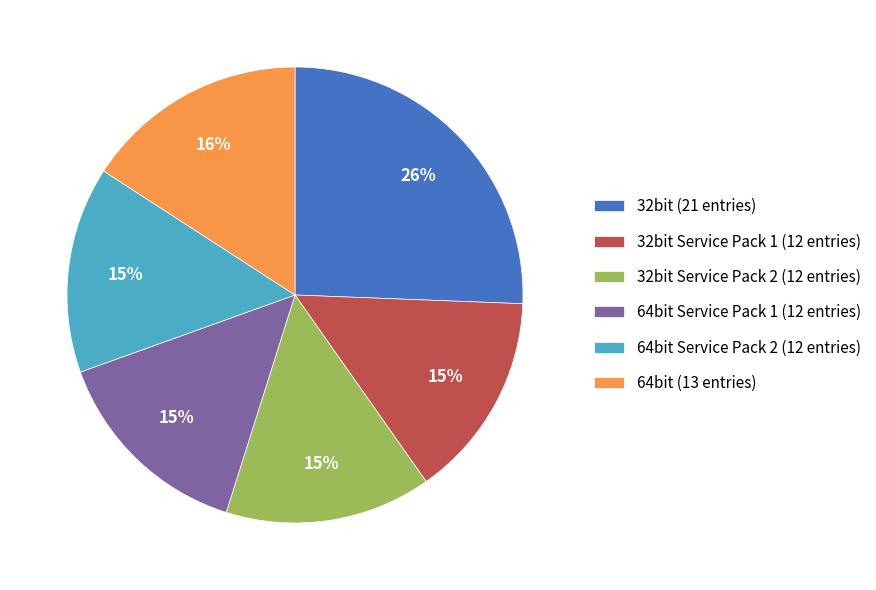

Which slice is the largest?

32bit (21 entries)